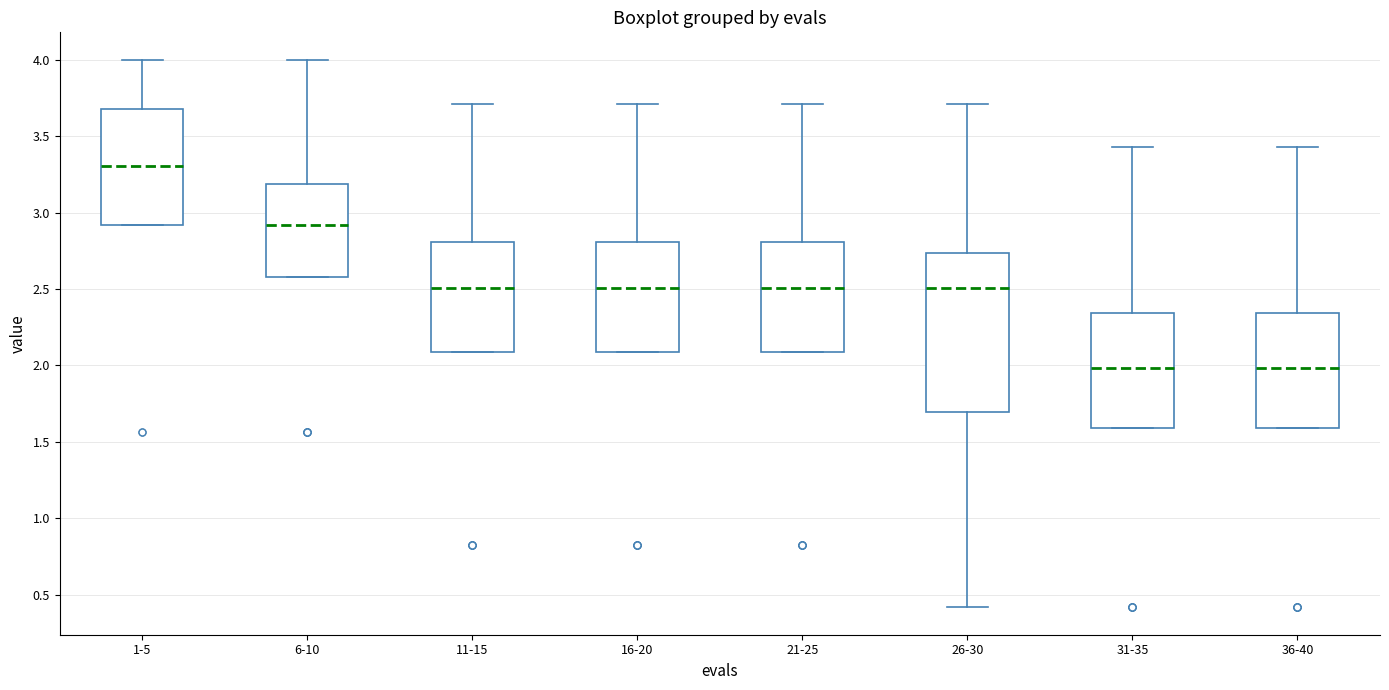

Reading left to right, read every box against the y-axis: the position of its median line, the range the box covers, and the ends of its whiskers. The values are not printed on the chart, so give them approximately, as read against the axis.

1-5: median 3.30, box 2.90 to 3.70, whiskers 2.90 to 4.00
6-10: median 2.90, box 2.60 to 3.20, whiskers 2.60 to 4.00
11-15: median 2.50, box 2.10 to 2.80, whiskers 2.10 to 3.70
16-20: median 2.50, box 2.10 to 2.80, whiskers 2.10 to 3.70
21-25: median 2.50, box 2.10 to 2.80, whiskers 2.10 to 3.70
26-30: median 2.50, box 1.70 to 2.75, whiskers 0.40 to 3.70
31-35: median 2.00, box 1.60 to 2.35, whiskers 1.60 to 3.45
36-40: median 2.00, box 1.60 to 2.35, whiskers 1.60 to 3.45